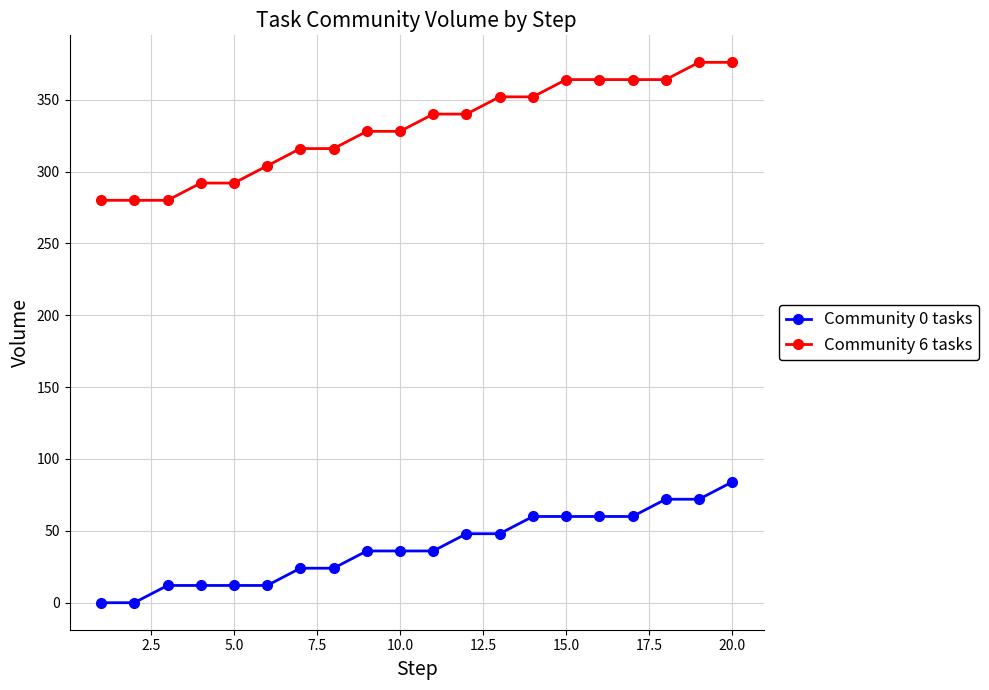

What is the average value of the Community 6 tasks series?

330